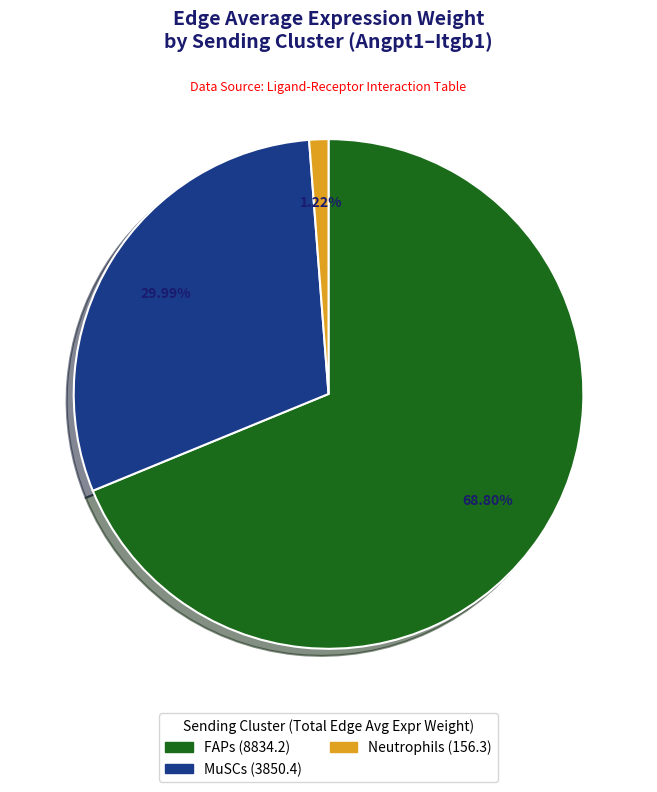

Which category has the biggest portion of the pie?

FAPs